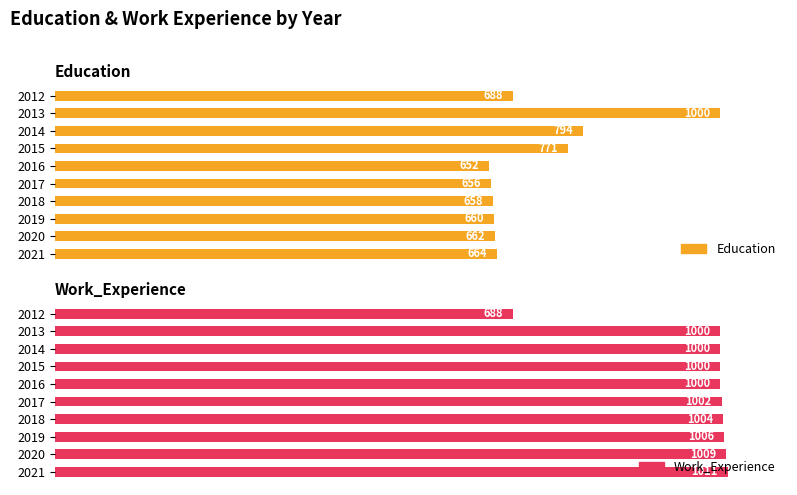

How many values in the Work_Experience series exceed 1002?

4